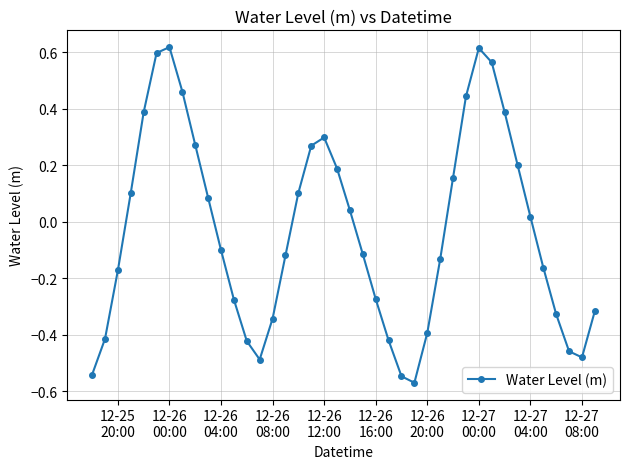

How many interior local valleys (lower than both neighbors) does the data have?

3